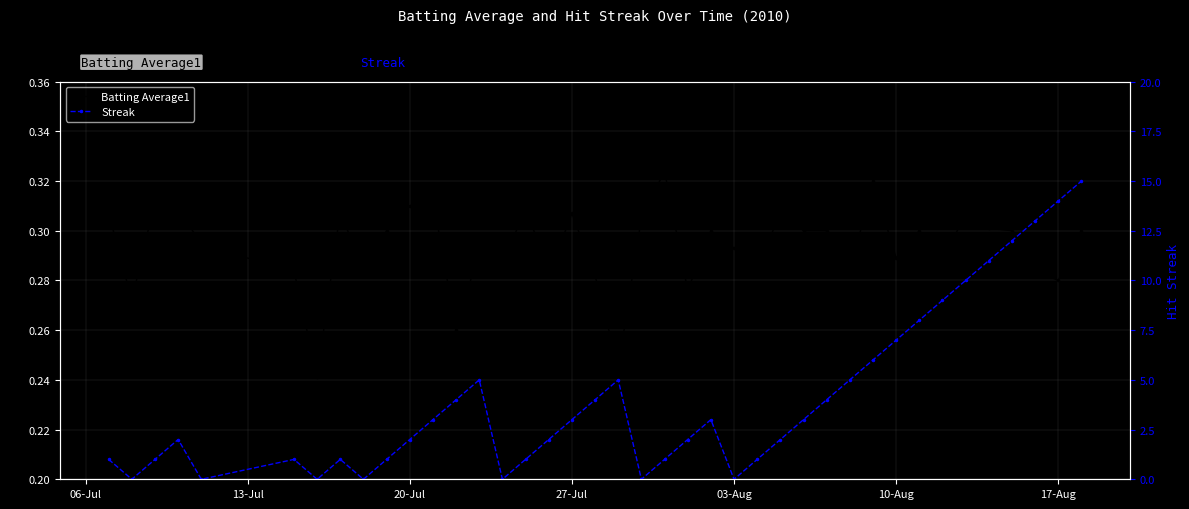

True or false: Batting Average1 has more than 1 points higher than both neighbors.

True